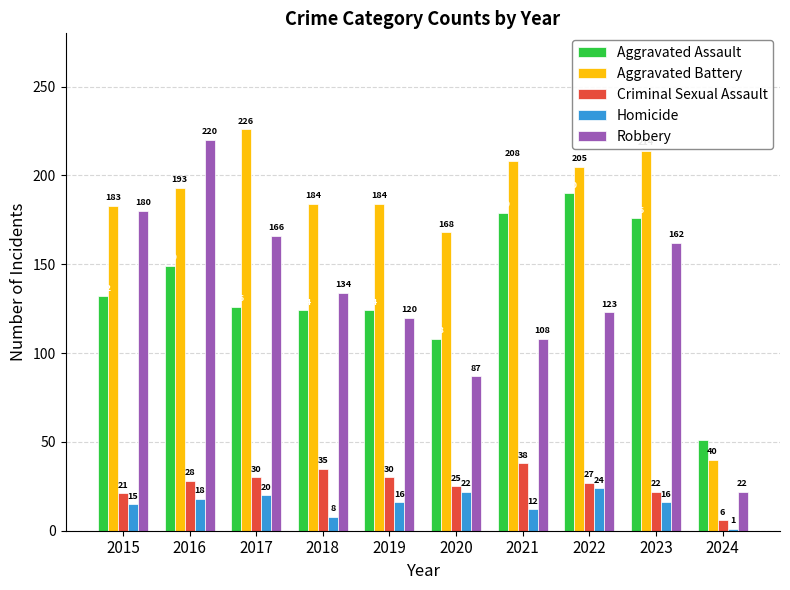

Which series has the largest total across all categories?

Aggravated Battery